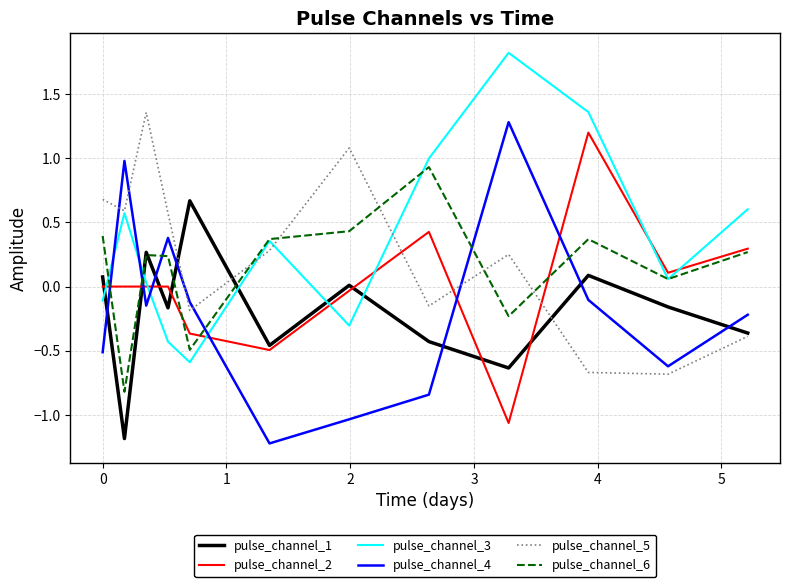

How many times do pulse_channel_5 and pulse_channel_4 cross each other?

5